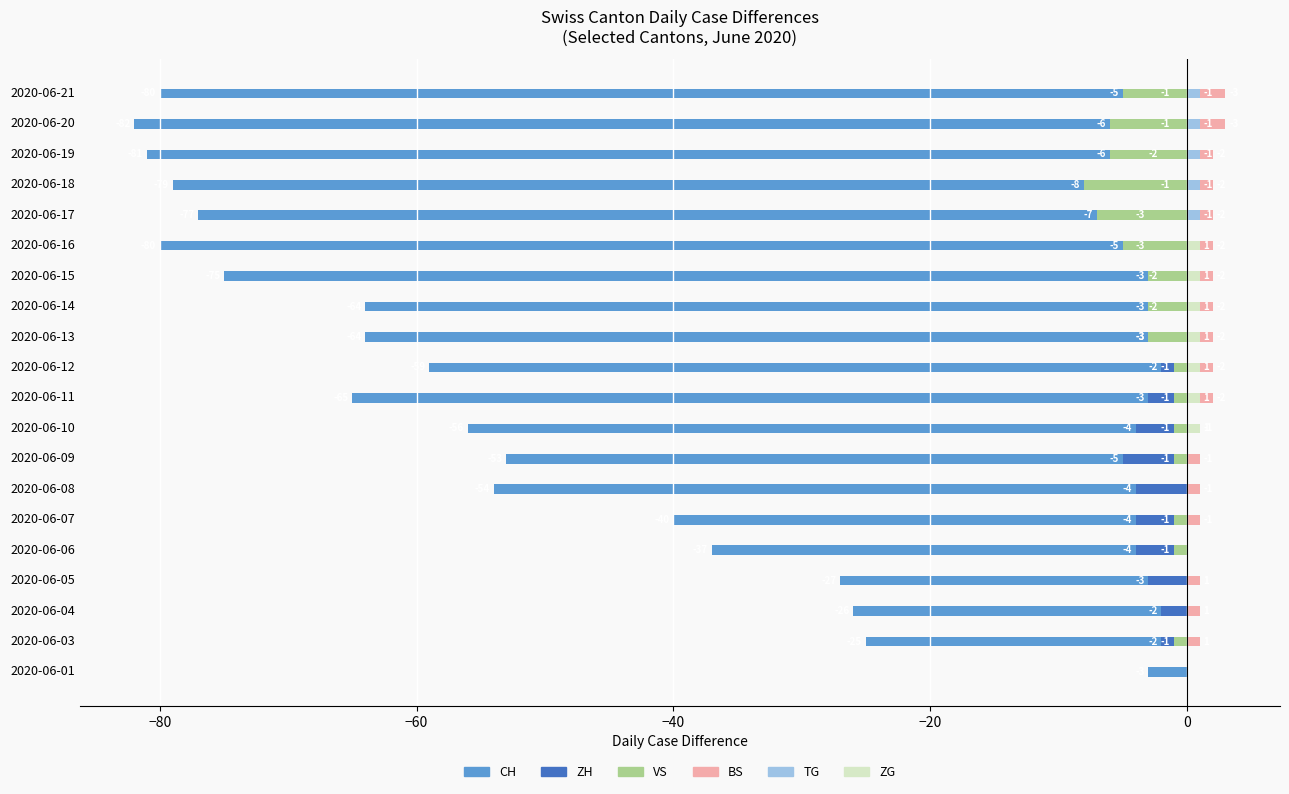

List the series in order of their peak value, highest first.

BS, TG, ZG, ZH, VS, CH